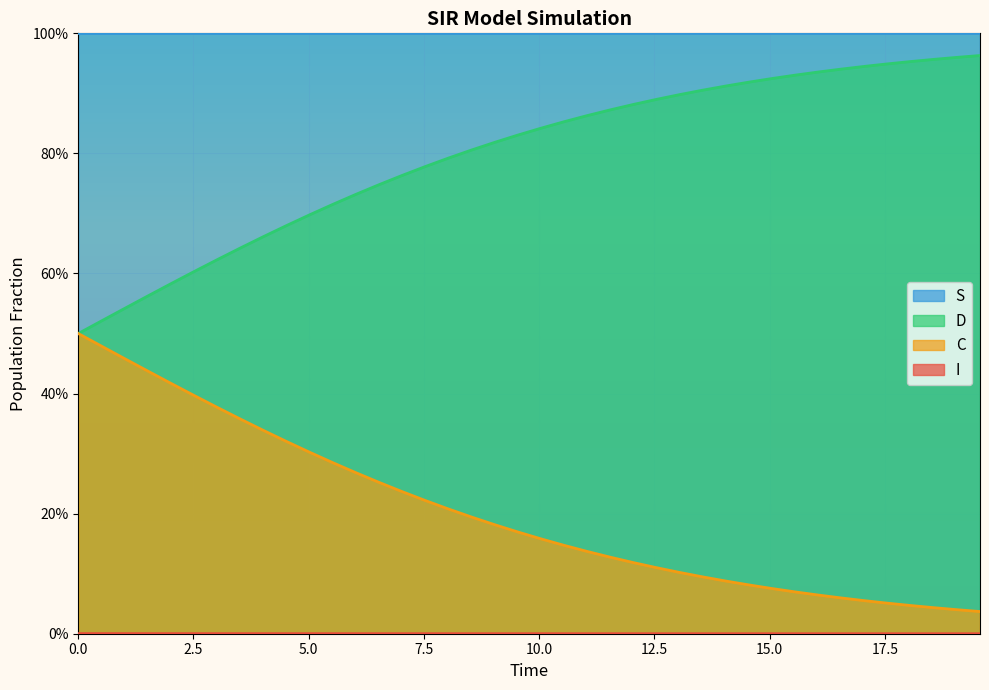

How many distinct data groups are displayed?

4